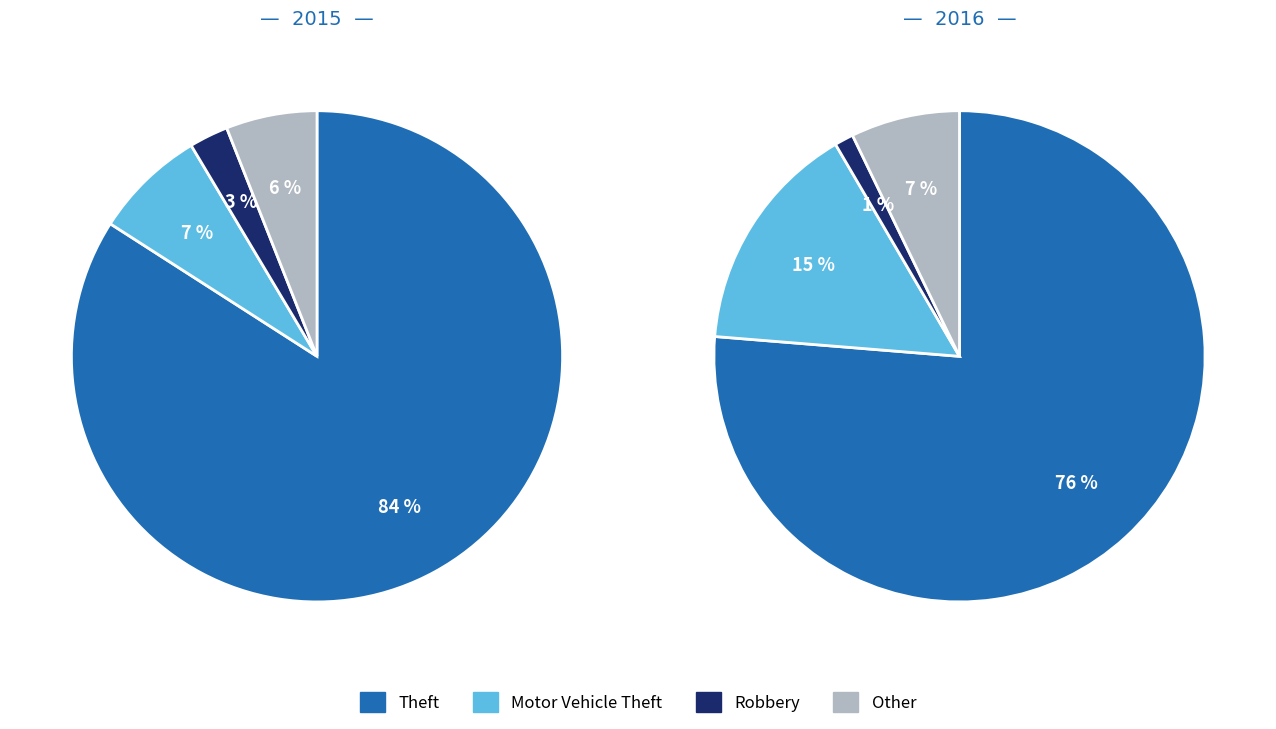

Which category accounts for the majority?

Theft